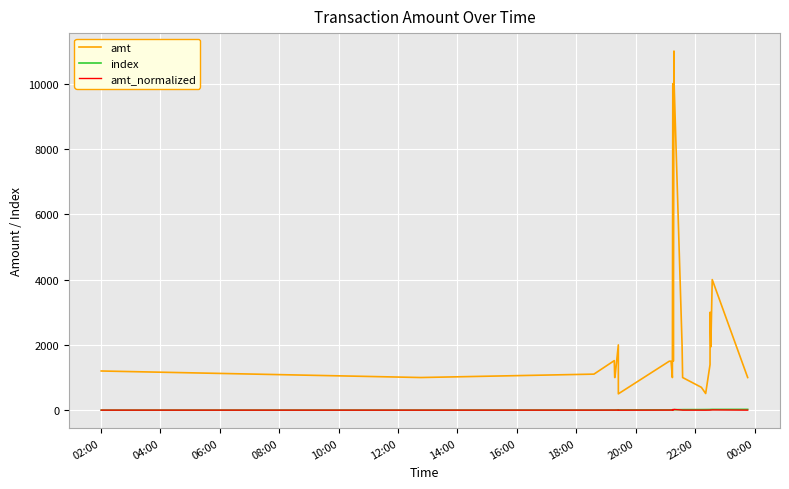

True or false: amt and amt_normalized intersect in this chart.

False